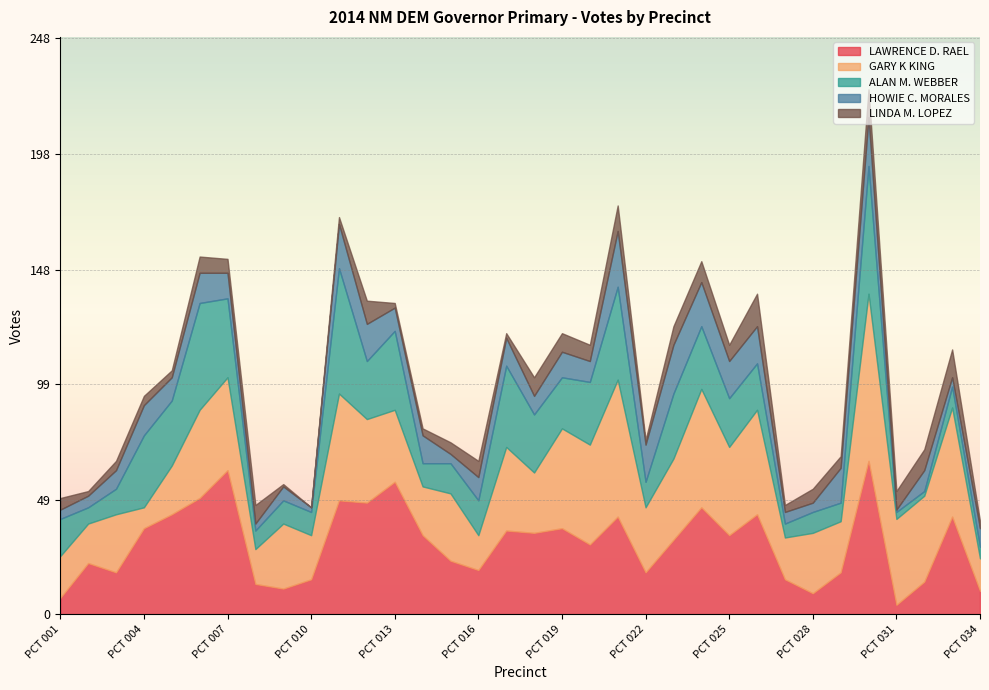

Which series has the largest total across all categories?

GARY K KING